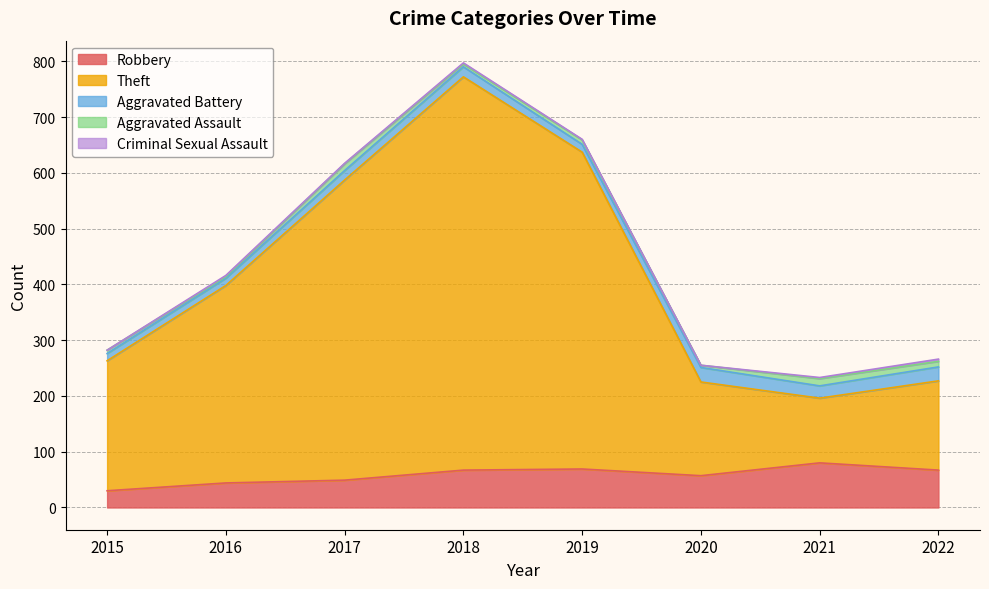

What is the difference between the highest and lowest values at 2018?

703